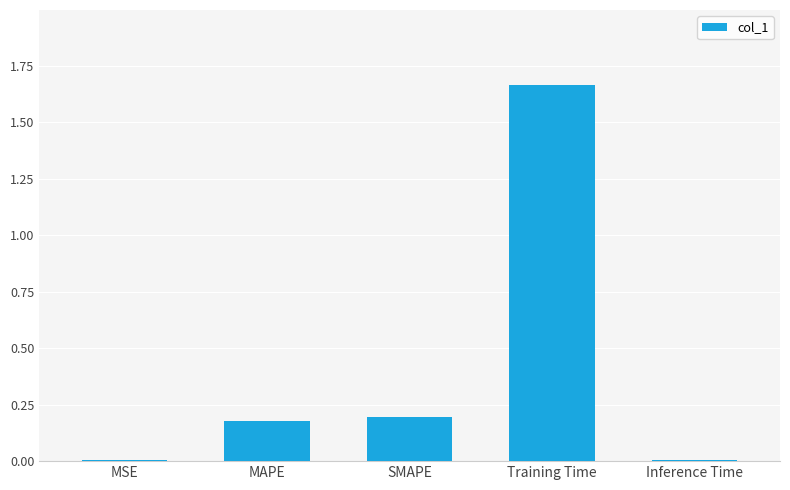

True or false: the data shows 0.3 at SMAPE.

False